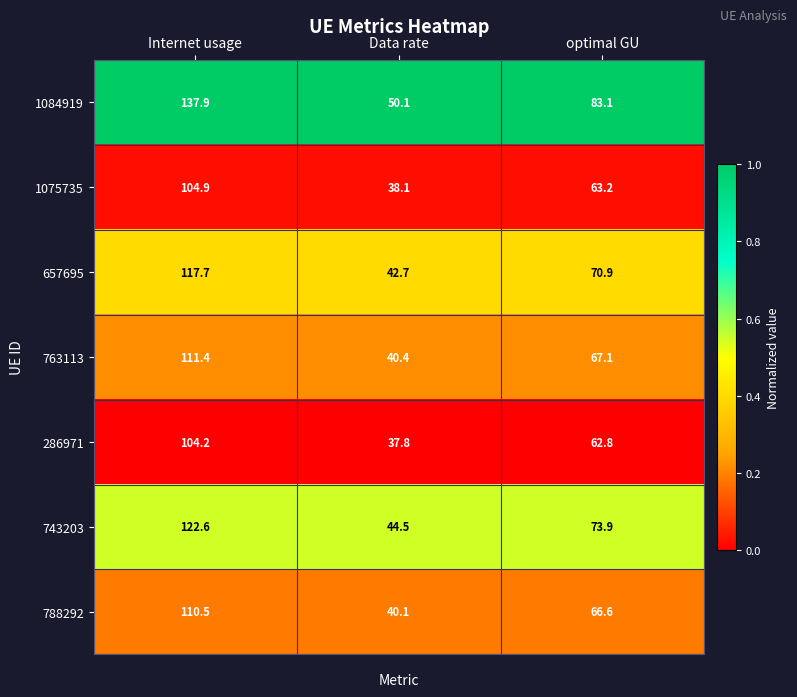

Reading left to right, extract all data points from this chart.

1084919: 137.9	50.1	83.1
1075735: 104.9	38.1	63.2
657695: 117.7	42.7	70.9
763113: 111.4	40.4	67.1
286971: 104.2	37.8	62.8
743203: 122.6	44.5	73.9
788292: 110.5	40.1	66.6